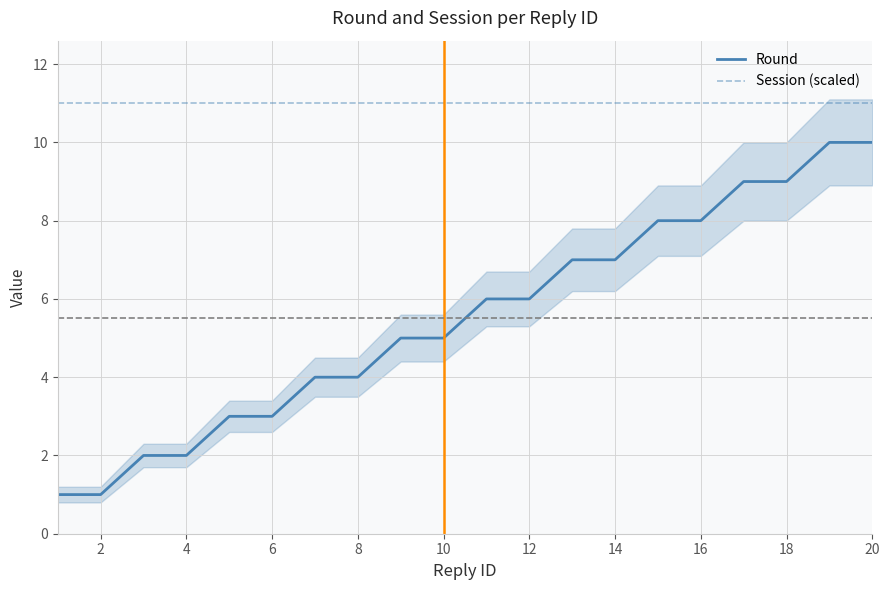

True or false: Session (scaled) and Round intersect in this chart.

False